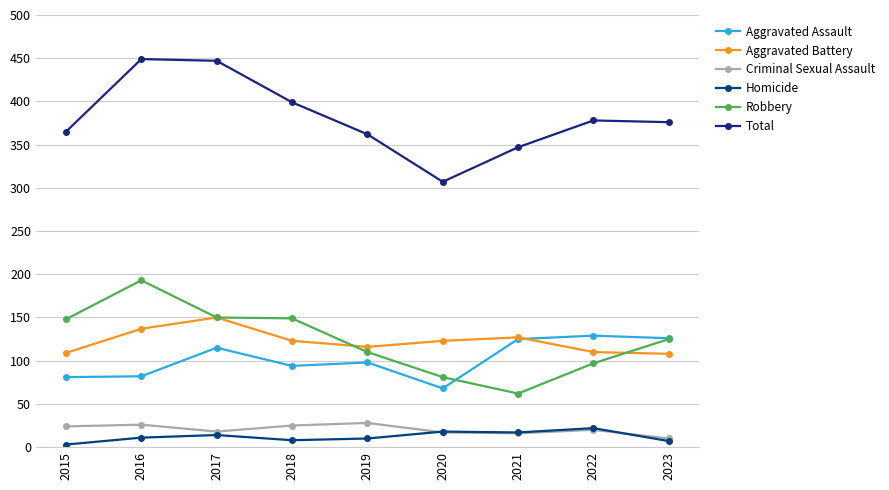

Where is the first local maximum for Total?

2016